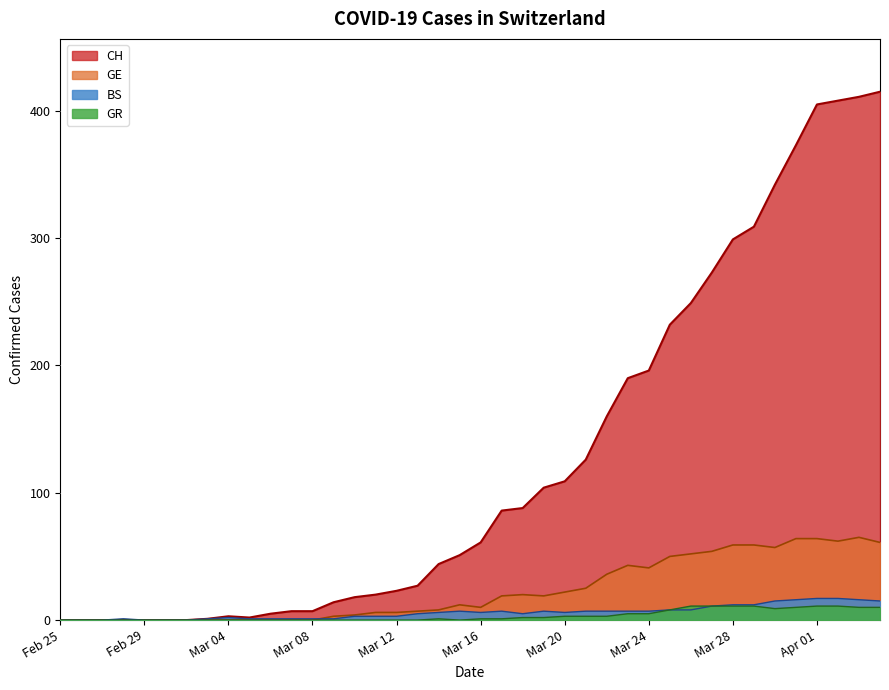

What is the maximum value for GR?

11